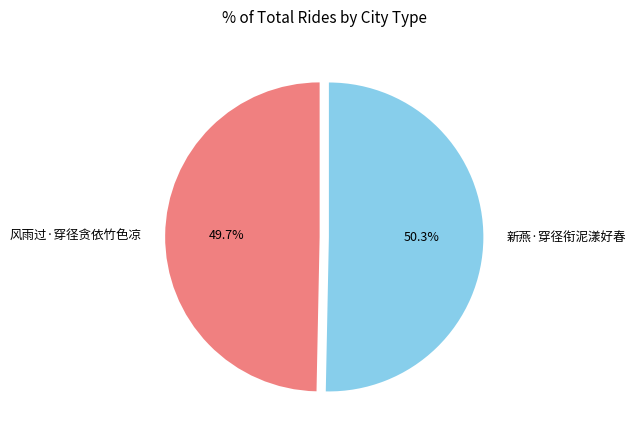

Is the sum of 风雨过·穿径贪依竹色凉 and 新燕·穿径衔泥漾好春 greater than half?

Yes